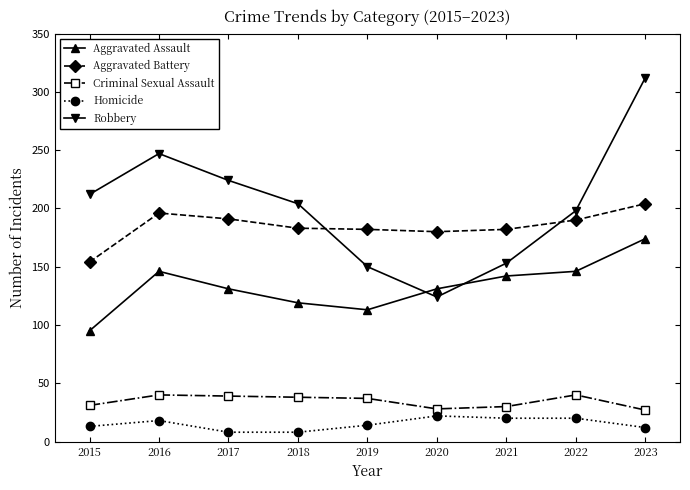

Is it true that Aggravated Assault equals 131 at 2020?

True